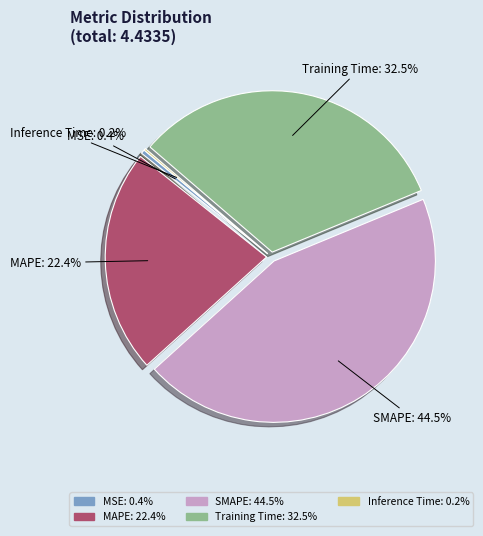

To the nearest percent, what is the average slice percentage?

20%